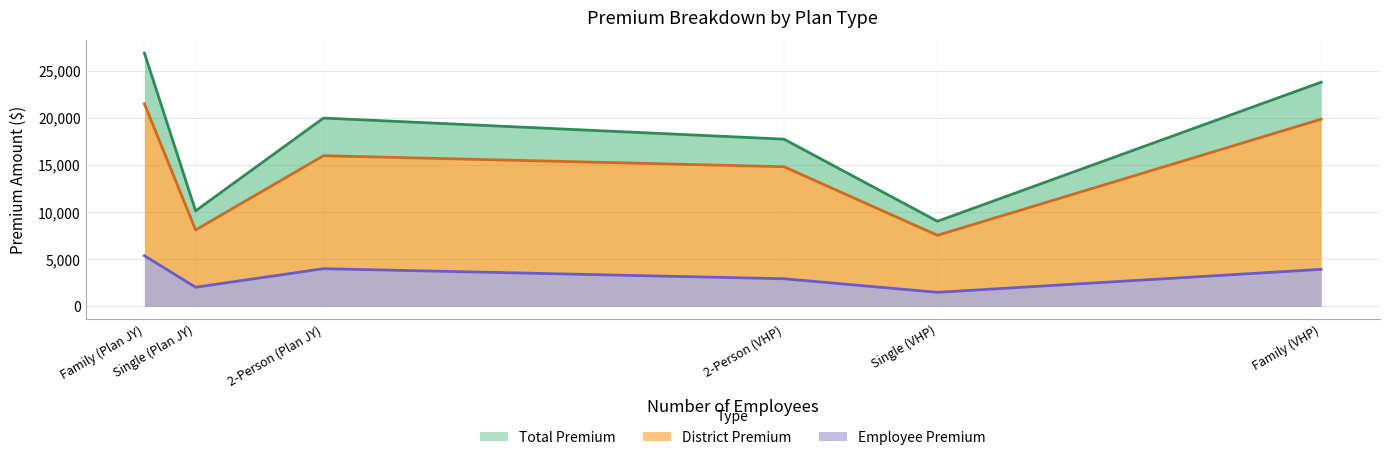

True or false: Employee Premium and Total Premium cross at least once.

False